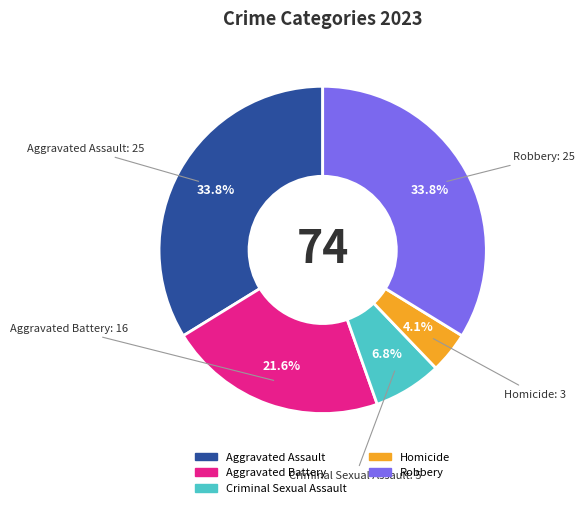

Which slice is the smallest?

Homicide